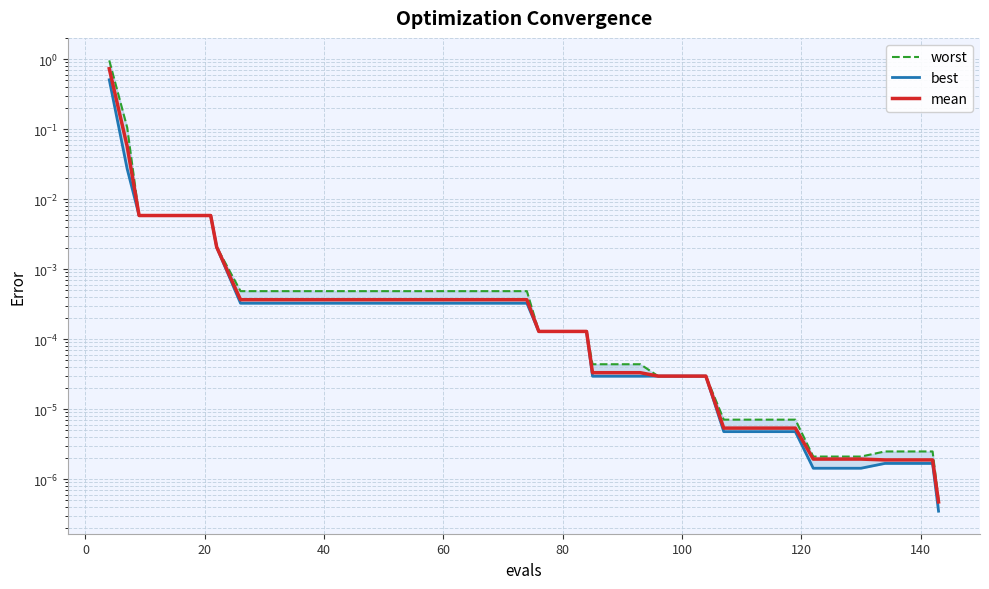

List the series in order of their overall mean, lowest first.

best, mean, worst